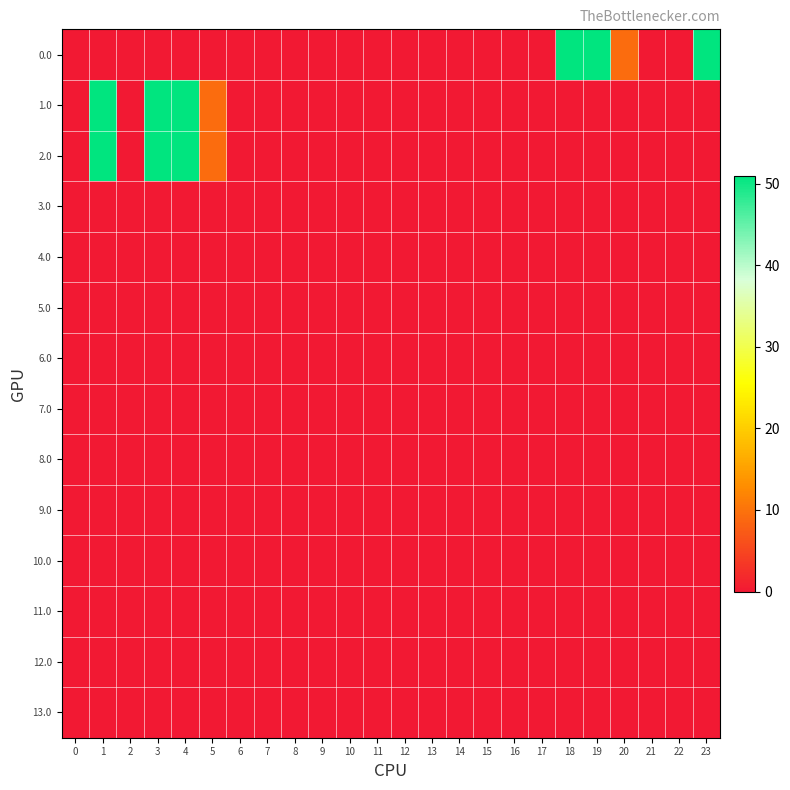

How many data points does each series have?

24